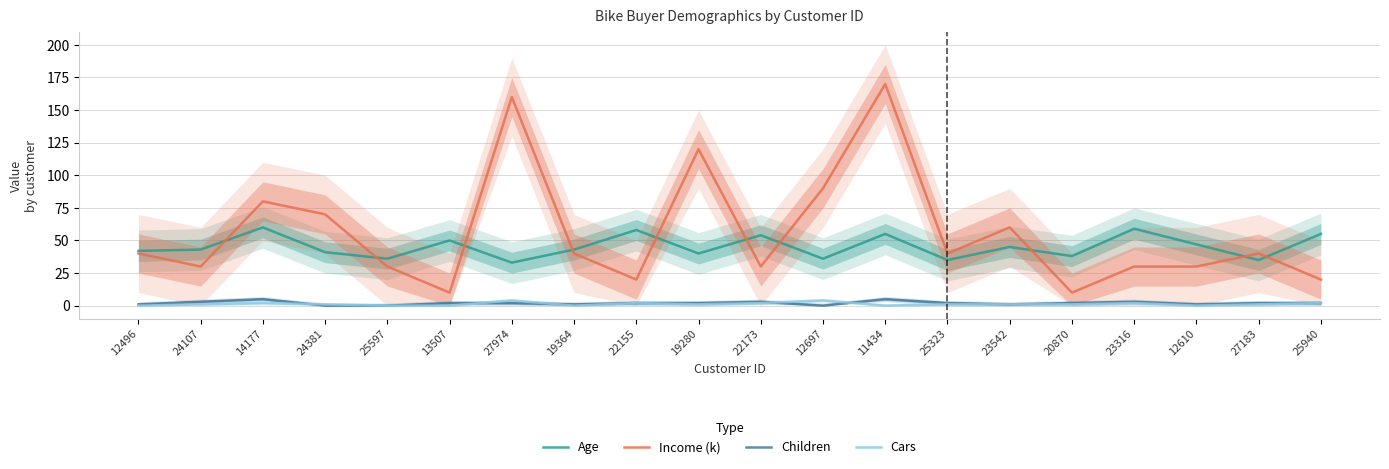

At 25323, list the series in order from smallest to largest.

Cars, Children, Age, Income (k)